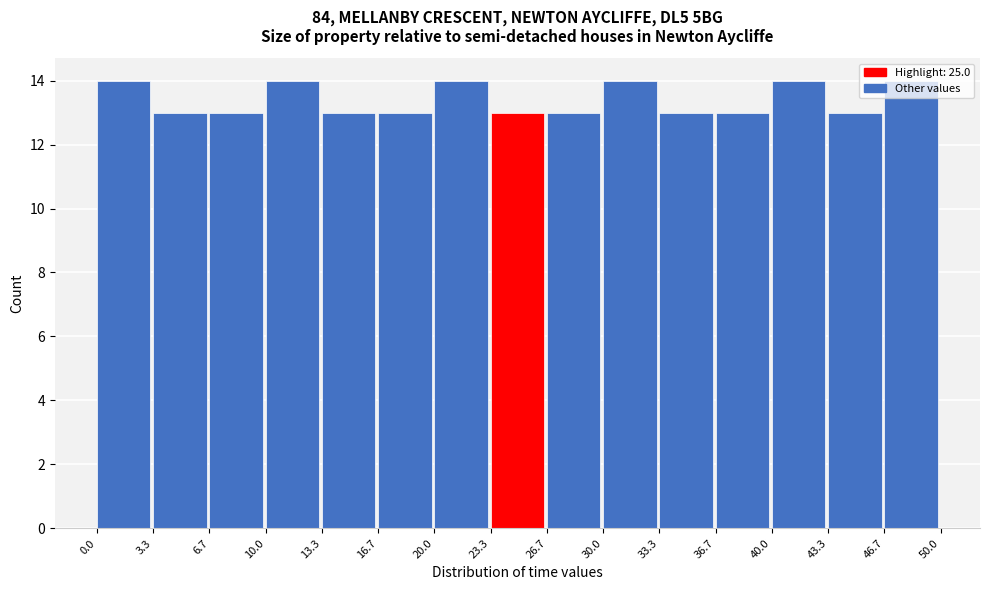

Reading left to right, list every bar in this chart as the range it spans on the x-axis followed by its height. The values are not printed on the chart, so give them approximately, as read against the axis.

0.0 to 3.3: 14
3.3 to 6.7: 13
6.7 to 10.0: 13
10.0 to 13.3: 14
13.3 to 16.7: 13
16.7 to 20.0: 13
20.0 to 23.3: 14
23.3 to 26.7: 13
26.7 to 30.0: 13
30.0 to 33.3: 14
33.3 to 36.7: 13
36.7 to 40.0: 13
40.0 to 43.3: 14
43.3 to 46.7: 13
46.7 to 50.0: 14